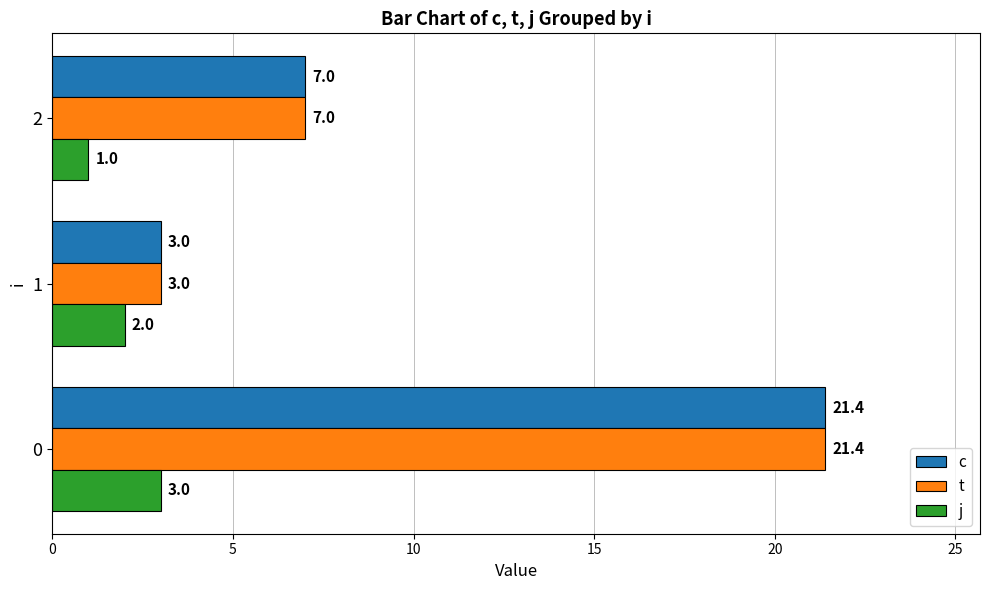

What is the difference between the second highest and minimum values in the c series?

4.0